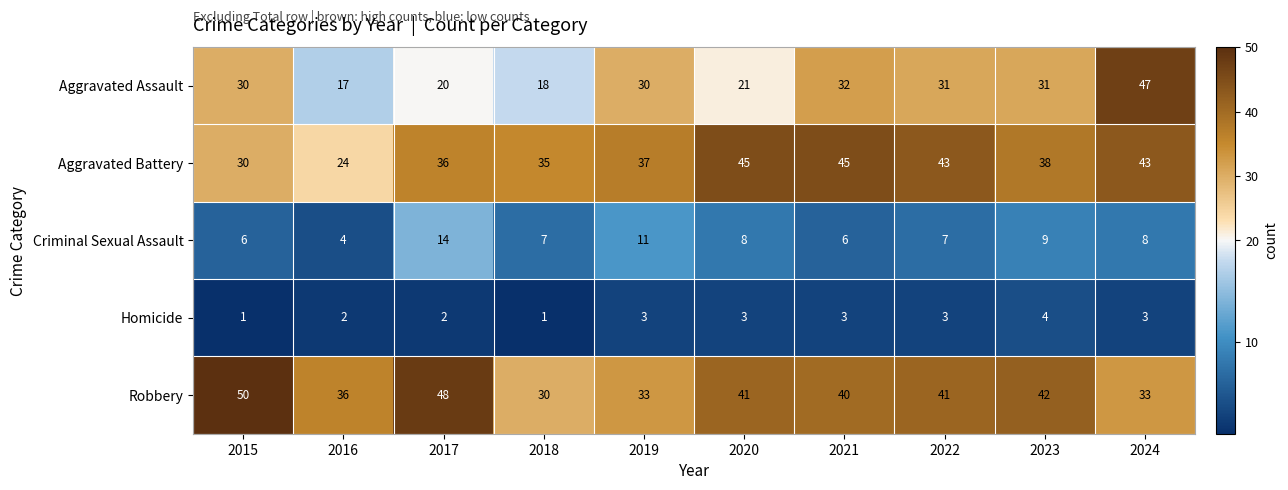

What is the difference between the highest and lowest values at 2015?

49